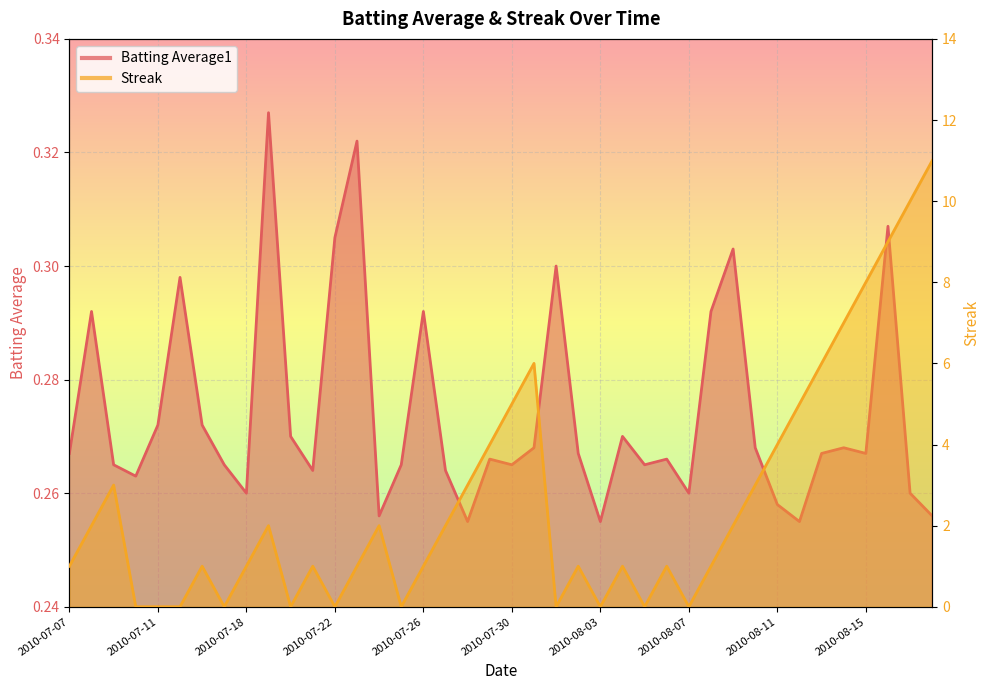

In Streak, how many points are higher than both neighbors (excluding endpoints)?

9